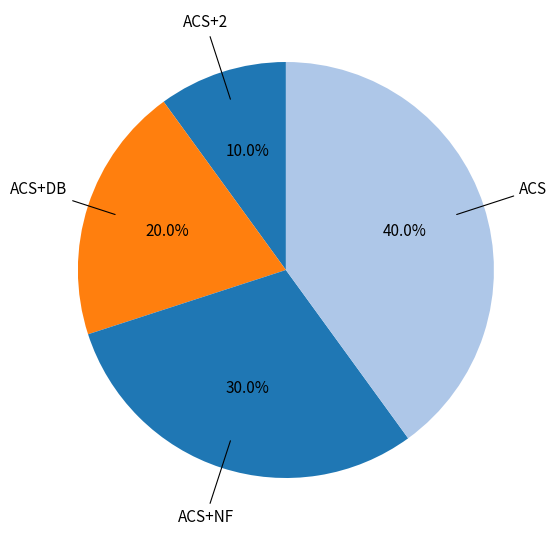

How much of the chart is everything except ACS+DB?

80.0%